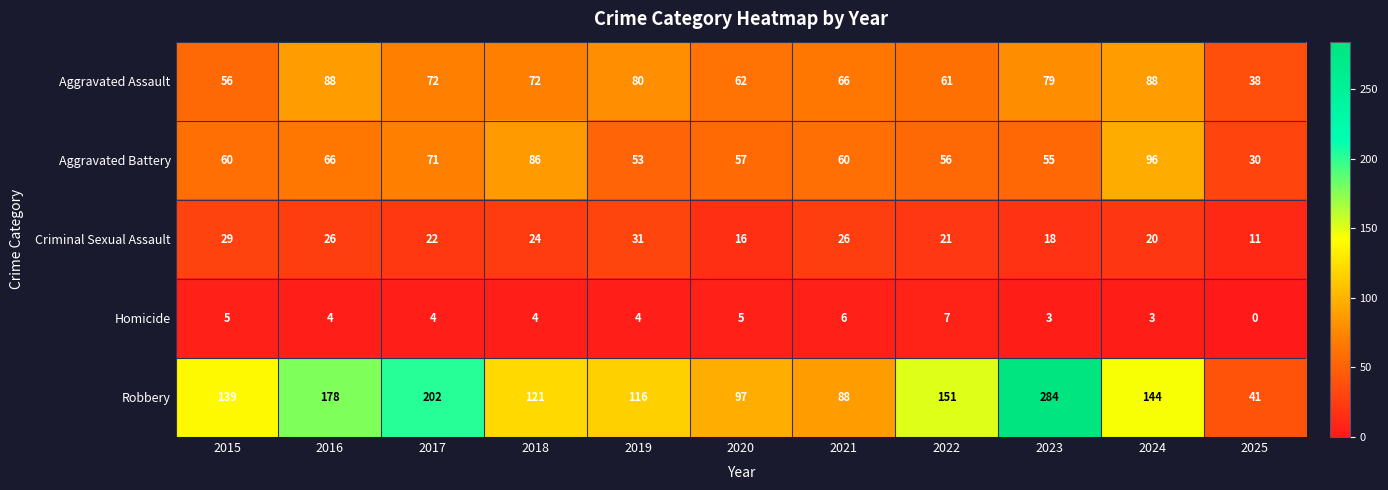

The value of Aggravated Assault at 2025 is 20. True or false?

False